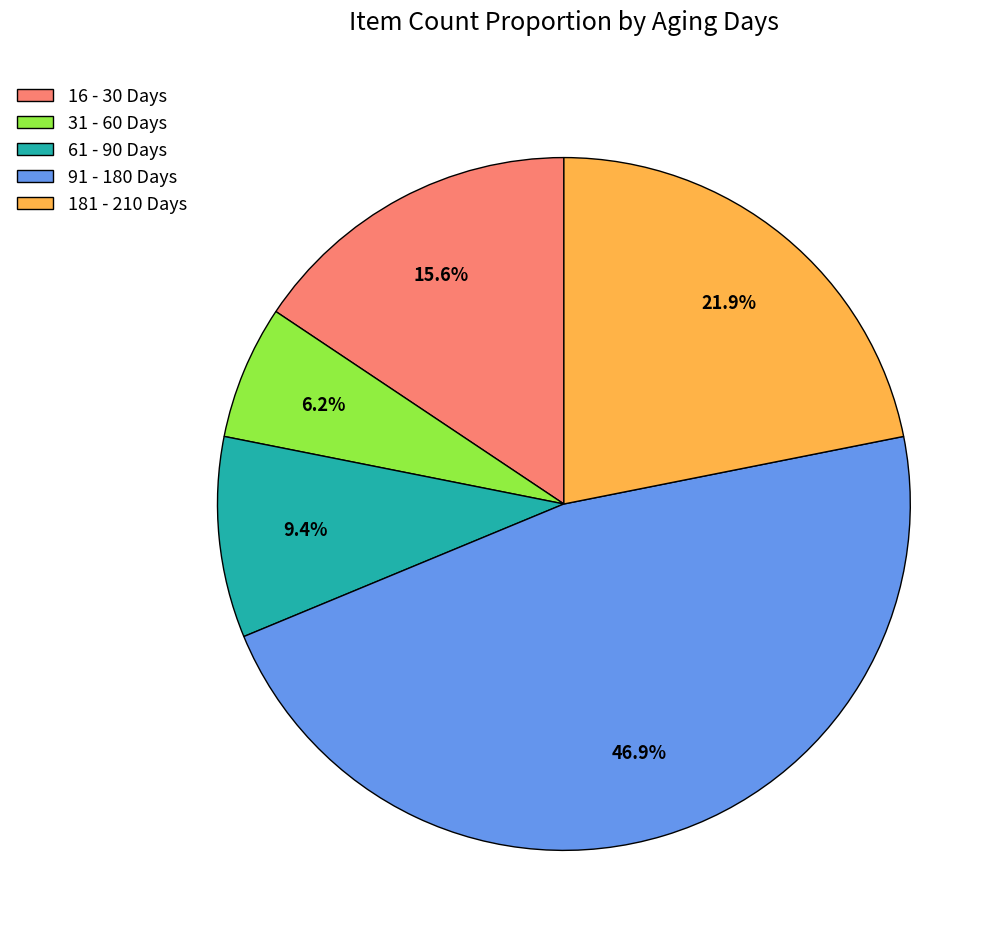

To the nearest percent, what portion does 16 - 30 Days represent?

16%